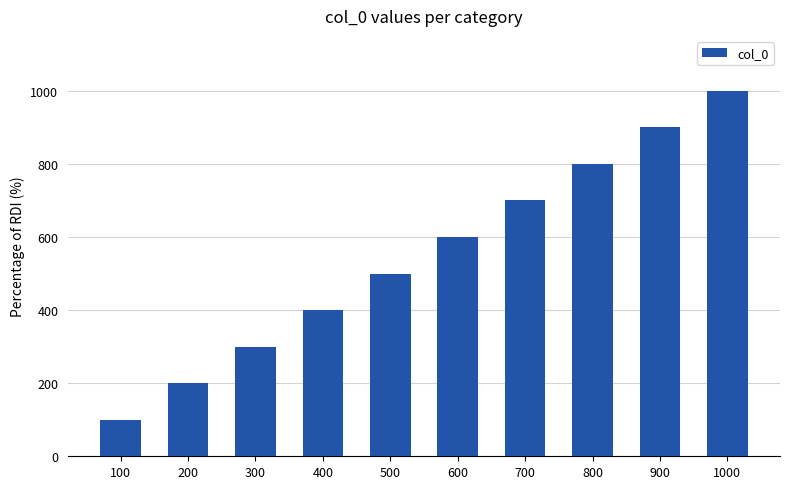

Which label corresponds to the smallest value in the chart?

100